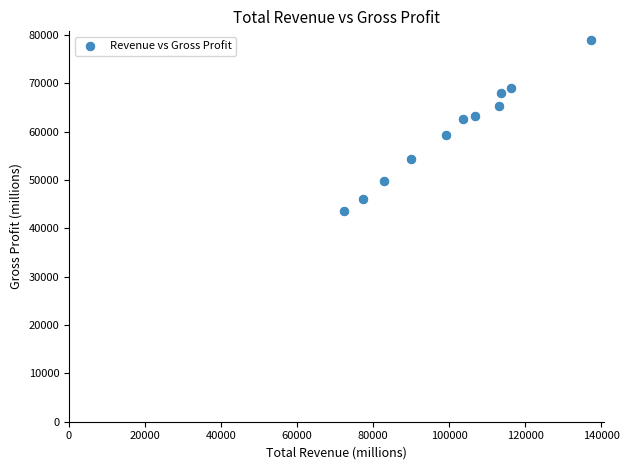

What is the range of X values (max minus min)?

65000